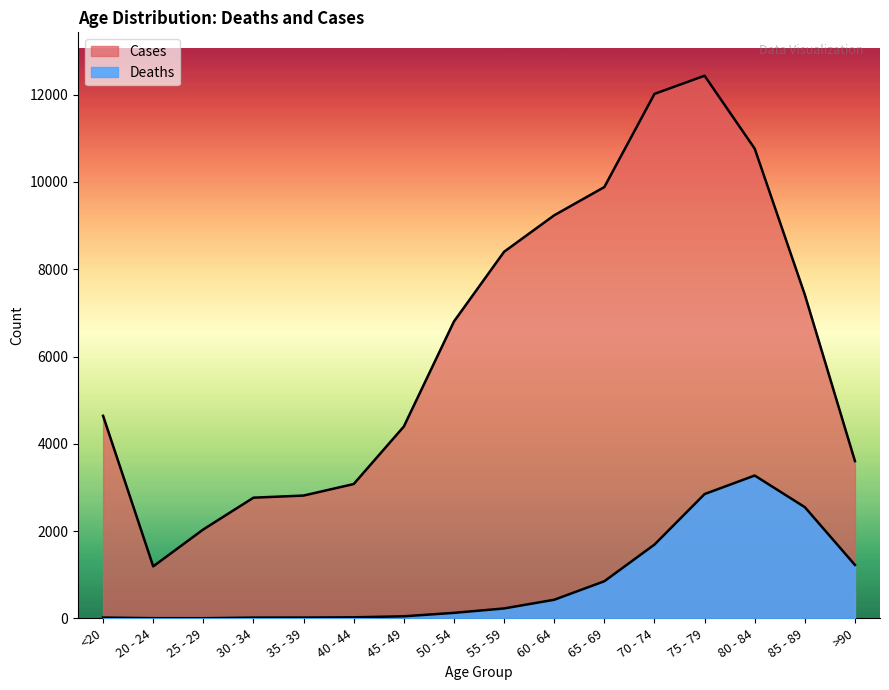

How many lines are shown in the chart?

2